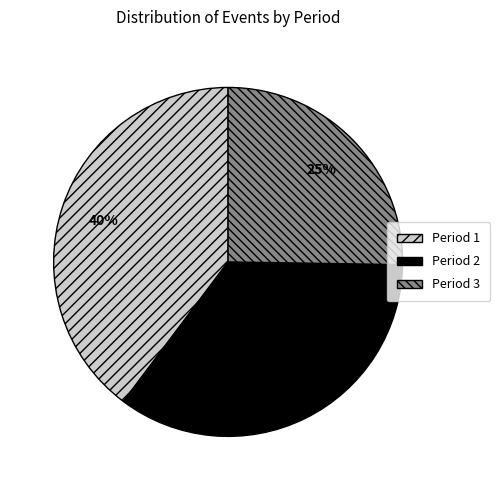

Rank the categories by value from lowest to highest.

Period 3, Period 2, Period 1